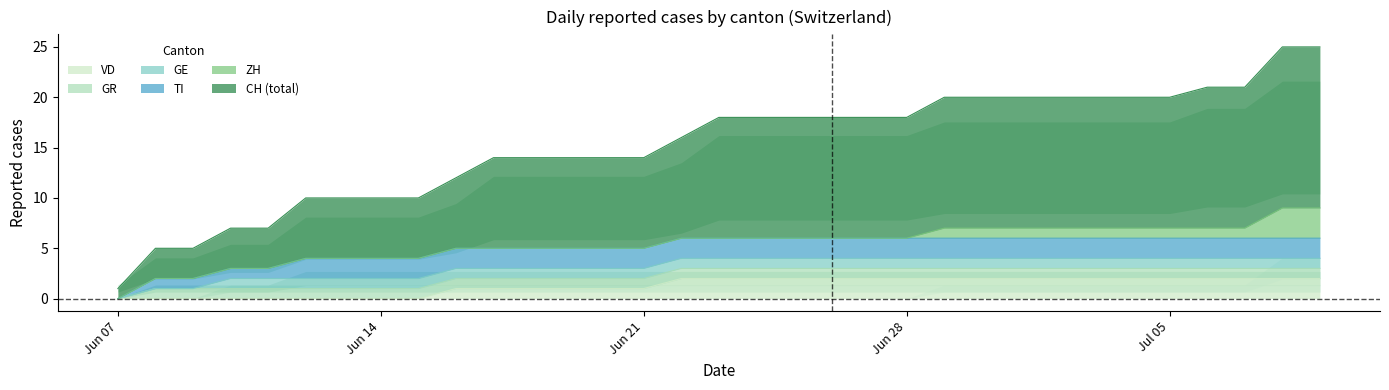

Reading left to right, what are all the values shown in this chart?

CH: 0=1	1=3	2=3	3=4	4=4	5=6	6=6	7=6	8=6	9=7	10=9	11=9	12=9	13=9	14=9	15=10	16=12	17=12	18=12	19=12	20=12	21=12	22=13	23=13	24=13	25=13	26=13	27=13	28=13	29=14	30=14	31=16	32=16
ZH: 0=0	1=0	2=0	3=0	4=0	5=0	6=0	7=0	8=0	9=0	10=0	11=0	12=0	13=0	14=0	15=0	16=0	17=0	18=0	19=0	20=0	21=0	22=1	23=1	24=1	25=1	26=1	27=1	28=1	29=1	30=1	31=3	32=3
TI: 0=0	1=1	2=1	3=1	4=1	5=2	6=2	7=2	8=2	9=2	10=2	11=2	12=2	13=2	14=2	15=2	16=2	17=2	18=2	19=2	20=2	21=2	22=2	23=2	24=2	25=2	26=2	27=2	28=2	29=2	30=2	31=2	32=2
GE: 0=0	1=0	2=0	3=1	4=1	5=1	6=1	7=1	8=1	9=1	10=1	11=1	12=1	13=1	14=1	15=1	16=1	17=1	18=1	19=1	20=1	21=1	22=1	23=1	24=1	25=1	26=1	27=1	28=1	29=1	30=1	31=1	32=1
GR: 0=0	1=1	2=1	3=1	4=1	5=1	6=1	7=1	8=1	9=1	10=1	11=1	12=1	13=1	14=1	15=1	16=1	17=1	18=1	19=1	20=1	21=1	22=1	23=1	24=1	25=1	26=1	27=1	28=1	29=1	30=1	31=1	32=1
VD: 0=0	1=0	2=0	3=0	4=0	5=0	6=0	7=0	8=0	9=1	10=1	11=1	12=1	13=1	14=1	15=2	16=2	17=2	18=2	19=2	20=2	21=2	22=2	23=2	24=2	25=2	26=2	27=2	28=2	29=2	30=2	31=2	32=2